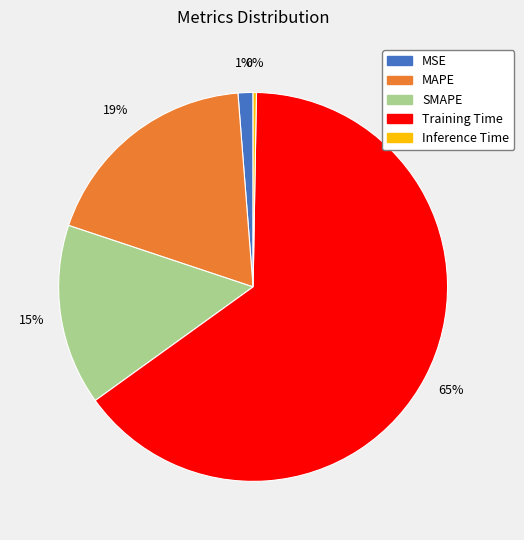

Between SMAPE and MAPE, which is larger?

MAPE